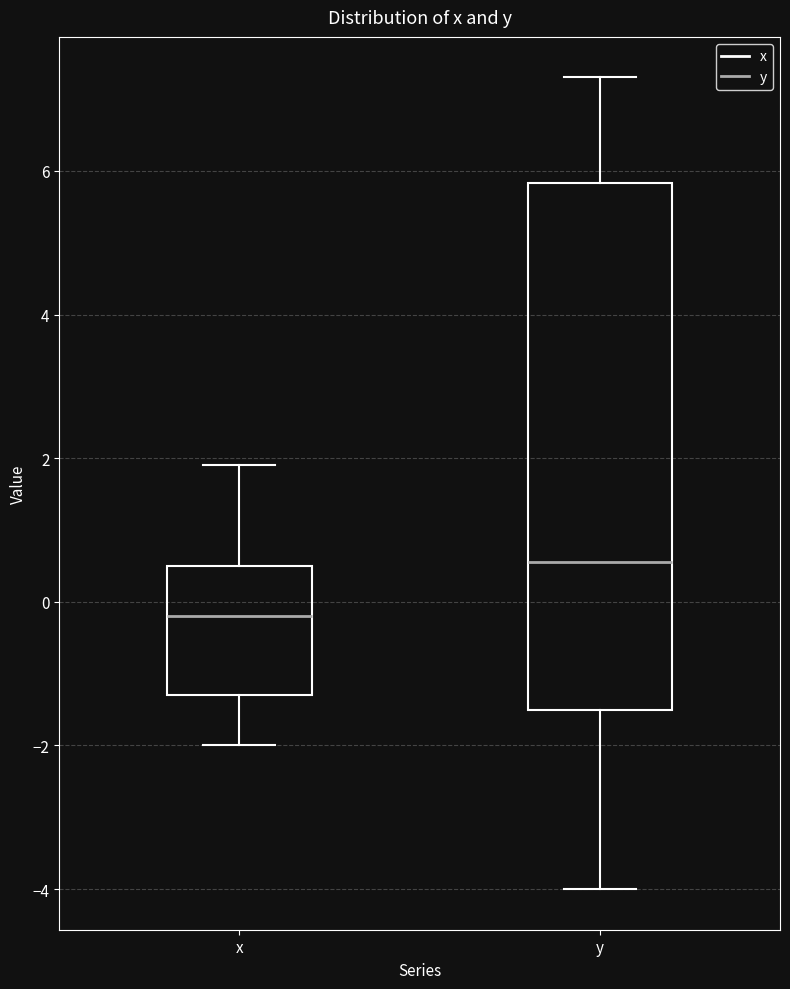

Which box is the tallest, from its lower edge to its upper edge?

y